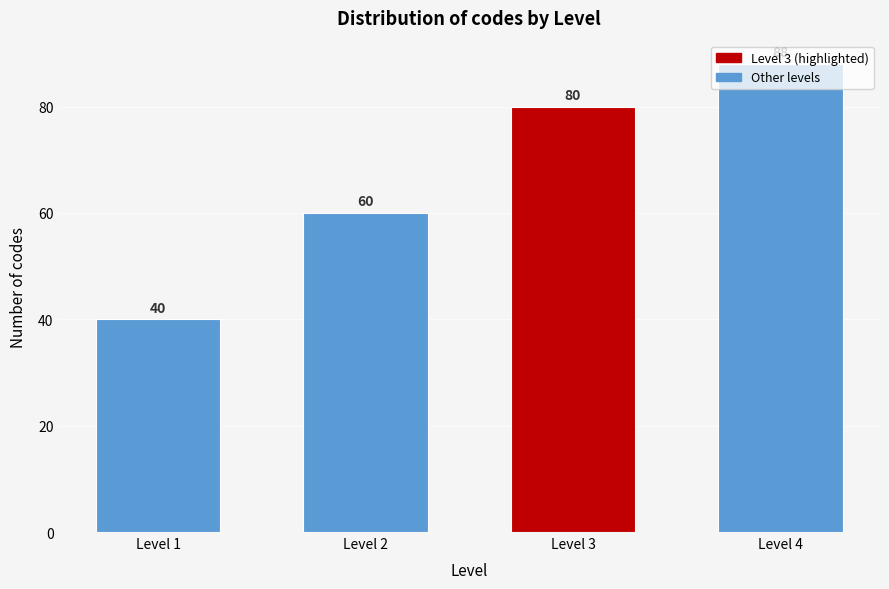

Rank the categories by value from highest to lowest.

Level 4, Level 3, Level 2, Level 1